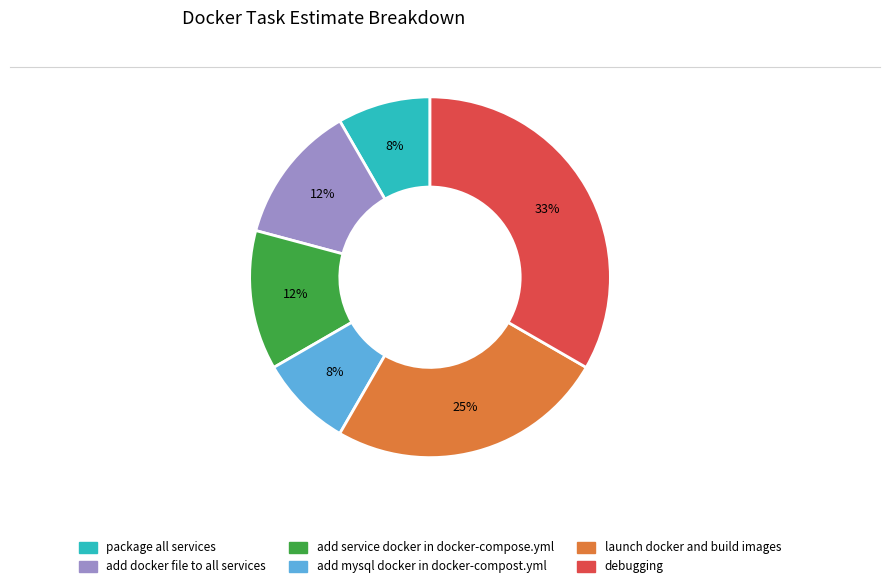

To the nearest percent, what percentage of the pie is package all services?

8%